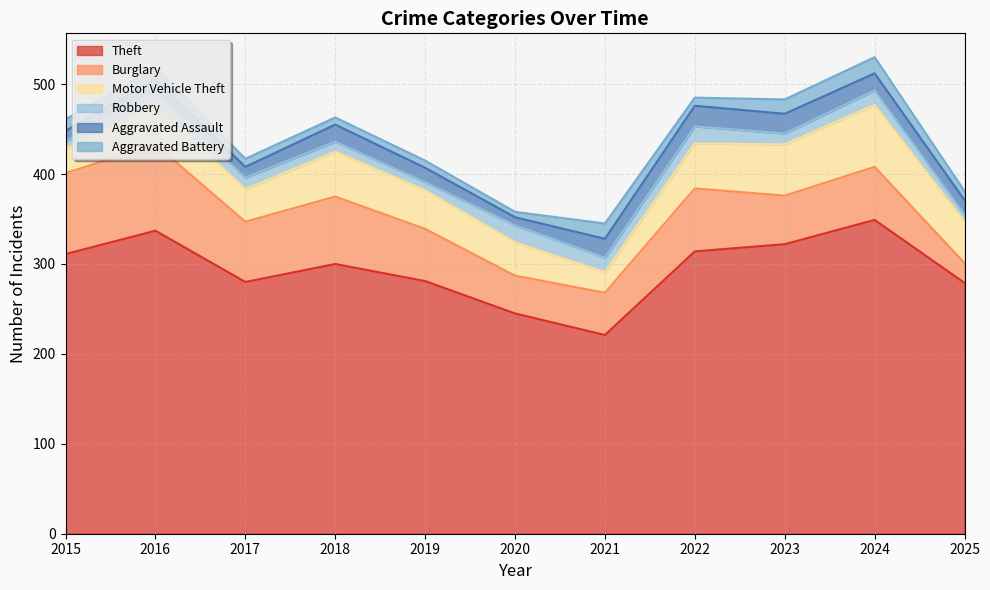

Reading left to right, extract all data points from this chart.

Theft: 311	337	280	300	281	245	221	314	322	349	279
Burglary: 90	96	67	75	58	42	47	70	54	59	22
Motor Vehicle Theft: 27	44	36	50	43	37	23	50	57	69	46
Robbery: 8	15	13	11	9	19	16	19	12	16	8
Aggravated Assault: 12	13	12	19	16	9	21	23	22	19	16
Aggravated Battery: 13	13	9	8	8	6	17	9	16	18	10